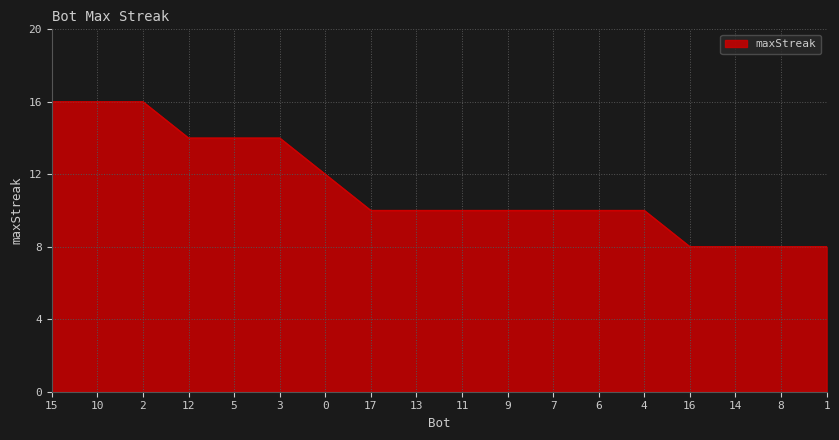

Does the chart display data point markers on the line(s)?

No